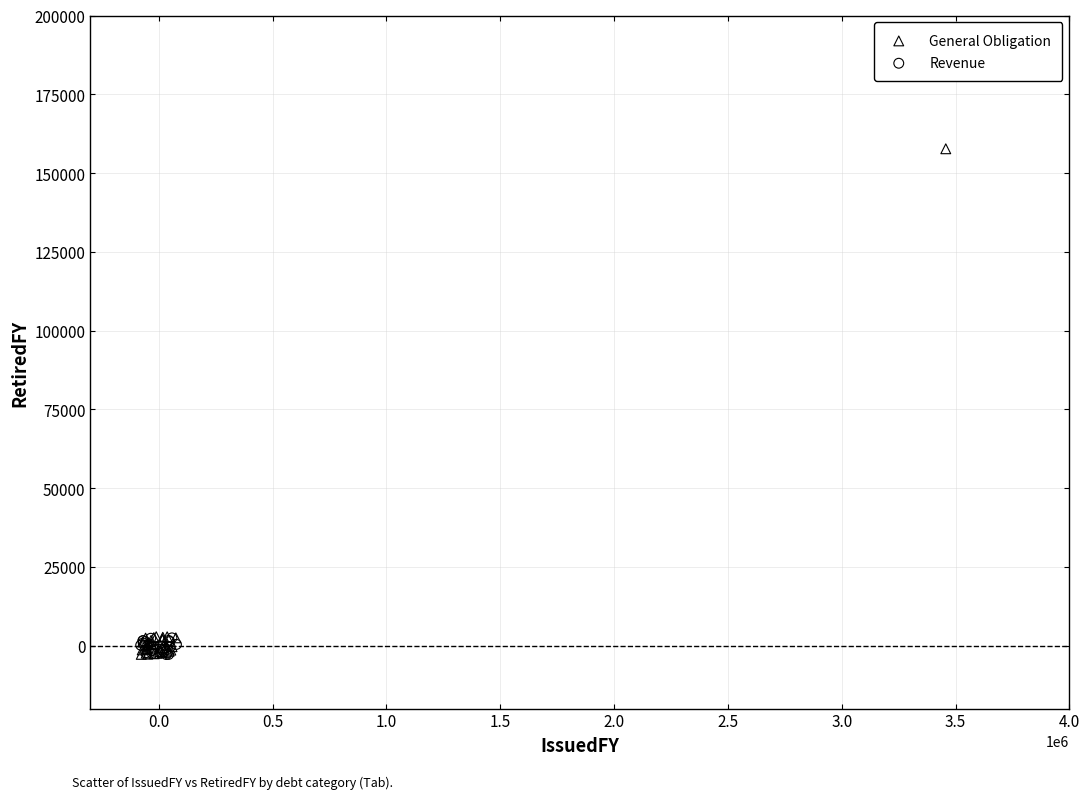

Which series has the largest Y range (max minus min)?

General Obligation